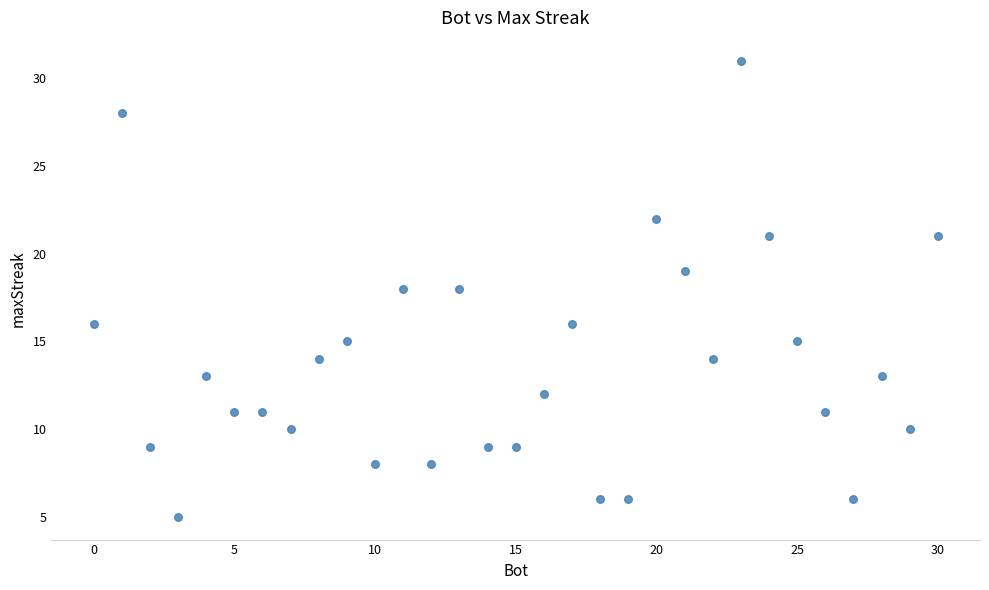

What is the range of Y values (max minus min)?

26